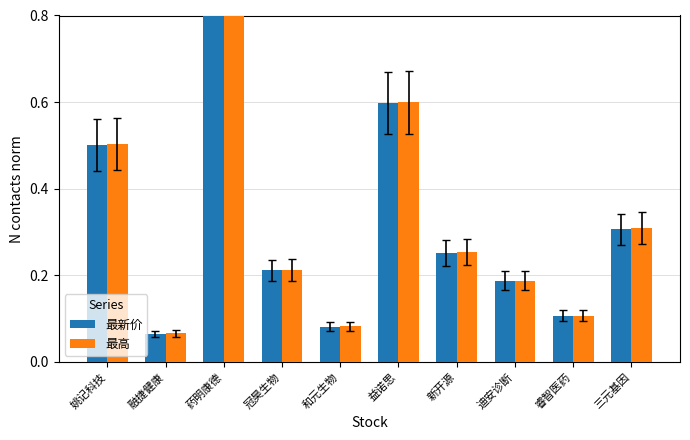

Rank the series by their average value, from lowest to highest.

最新价, 最高